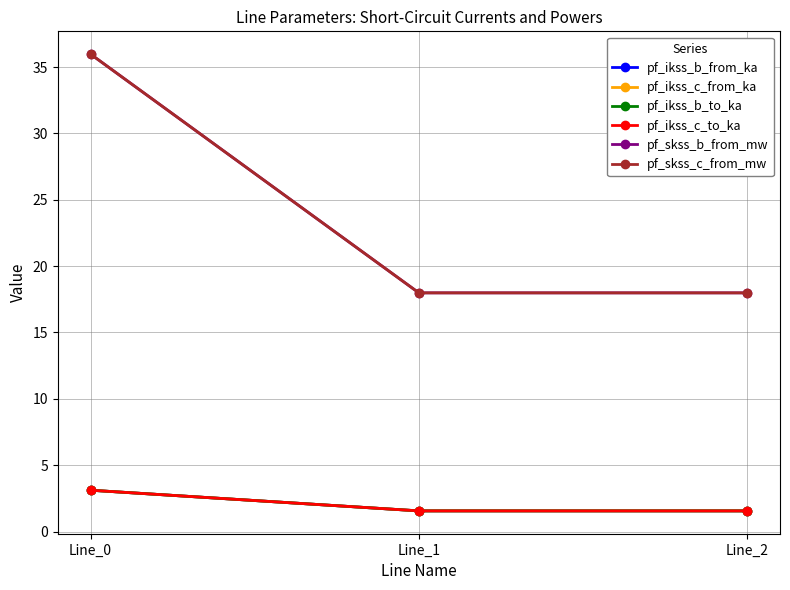

Is this an area chart (filled region under the line)?

No